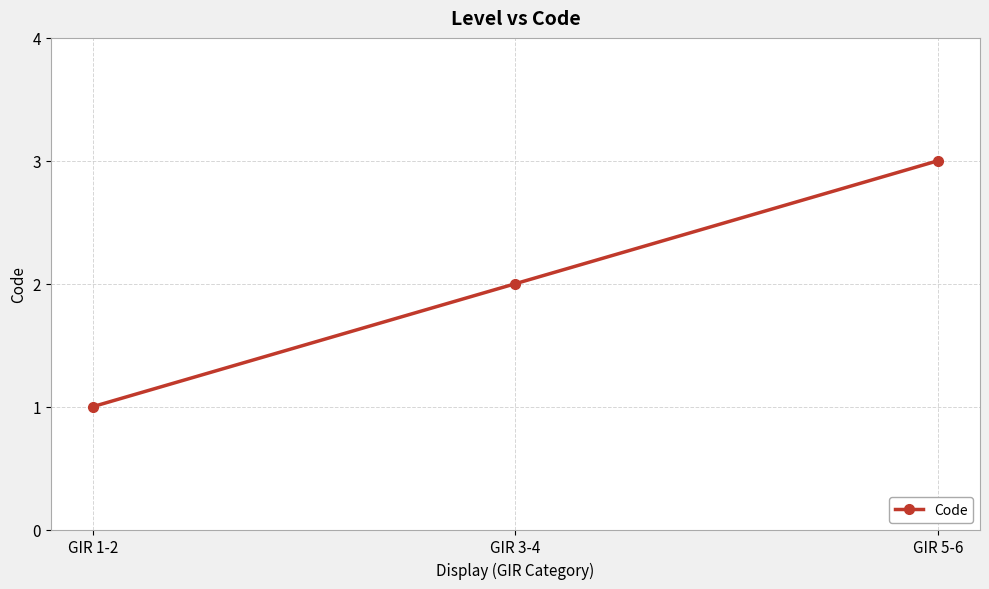

How many data points does each series have?

3